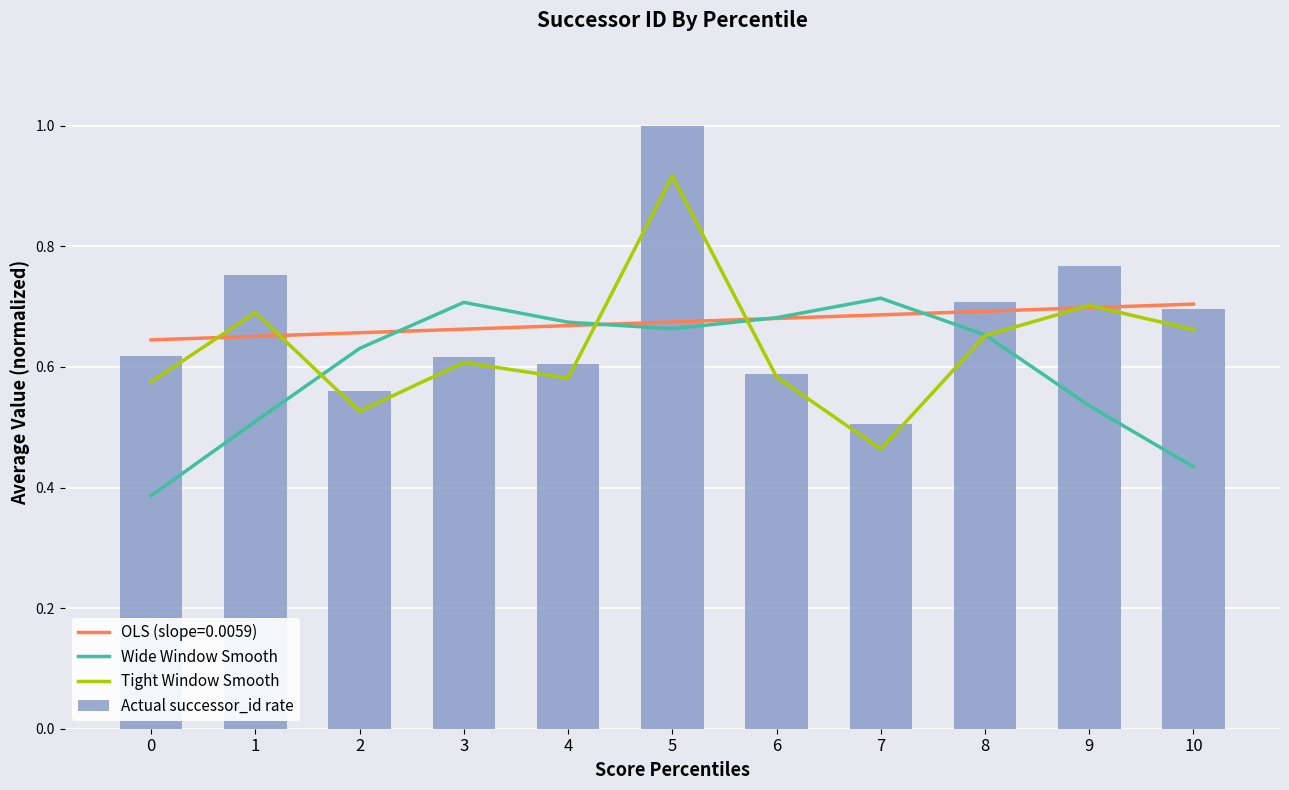

What is the spread (max minus min) of values at 1?

0.2